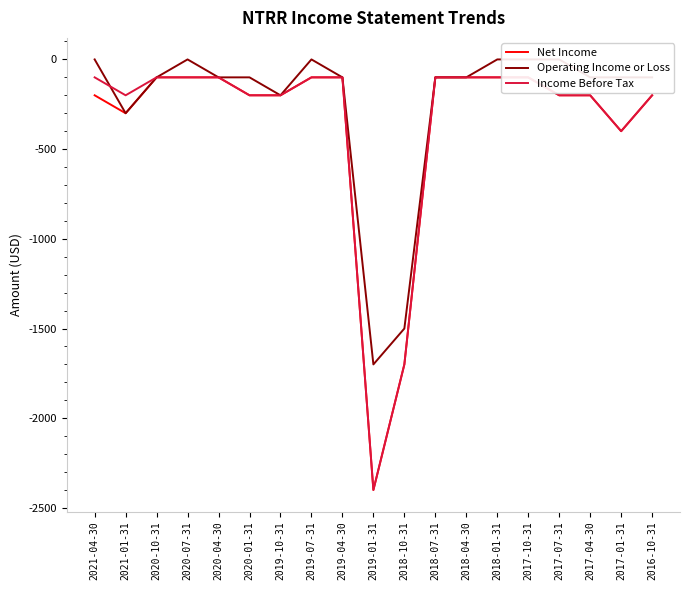

Which series has the largest total across all categories?

Operating Income or Loss